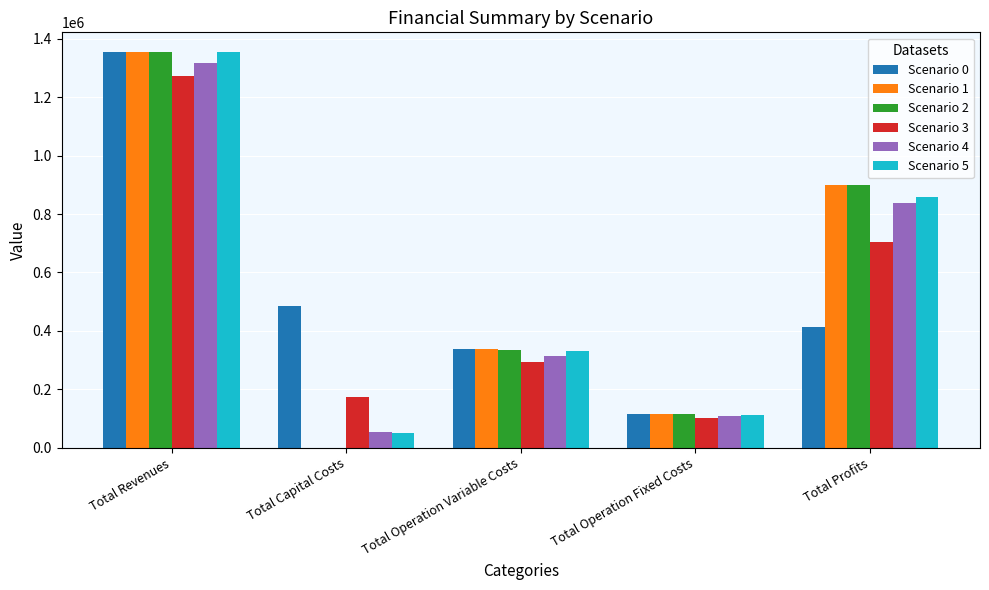

Reading right to left, transcribe all the data shown in this chart.

Scenario 0: Total Profits=414093.9	Total Operation Fixed Costs=117166.8	Total Operation Variable Costs=338921.6	Total Capital Costs=483648.0	Total Revenues=1353830.3
Scenario 1: Total Profits=899098.1	Total Operation Fixed Costs=117166.8	Total Operation Variable Costs=337565.5	Total Capital Costs=0.0	Total Revenues=1353830.3
Scenario 2: Total Profits=900456.1	Total Operation Fixed Costs=117166.8	Total Operation Variable Costs=336207.4	Total Capital Costs=0.0	Total Revenues=1353830.3
Scenario 3: Total Profits=704621.2	Total Operation Fixed Costs=101782.2	Total Operation Variable Costs=292486.9	Total Capital Costs=173600.0	Total Revenues=1272490.3
Scenario 4: Total Profits=838984.9	Total Operation Fixed Costs=107582.9	Total Operation Variable Costs=313153.7	Total Capital Costs=55200.0	Total Revenues=1314921.6
Scenario 5: Total Profits=857432.3	Total Operation Fixed Costs=112963.4	Total Operation Variable Costs=332234.7	Total Capital Costs=51200.0	Total Revenues=1353830.3